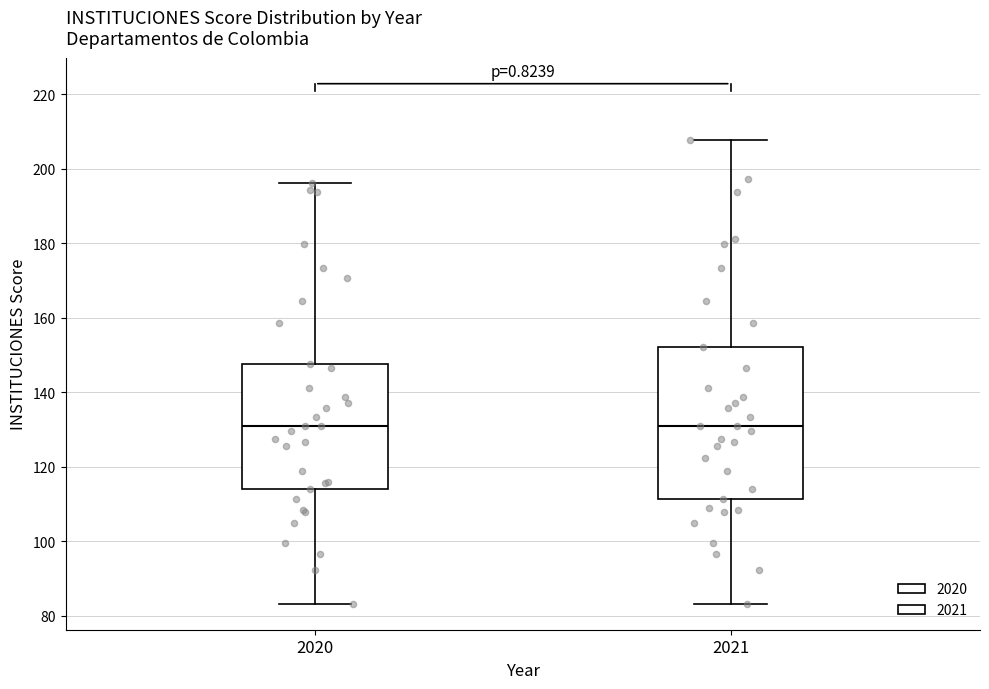

Which box is the tallest, from its lower edge to its upper edge?

2021